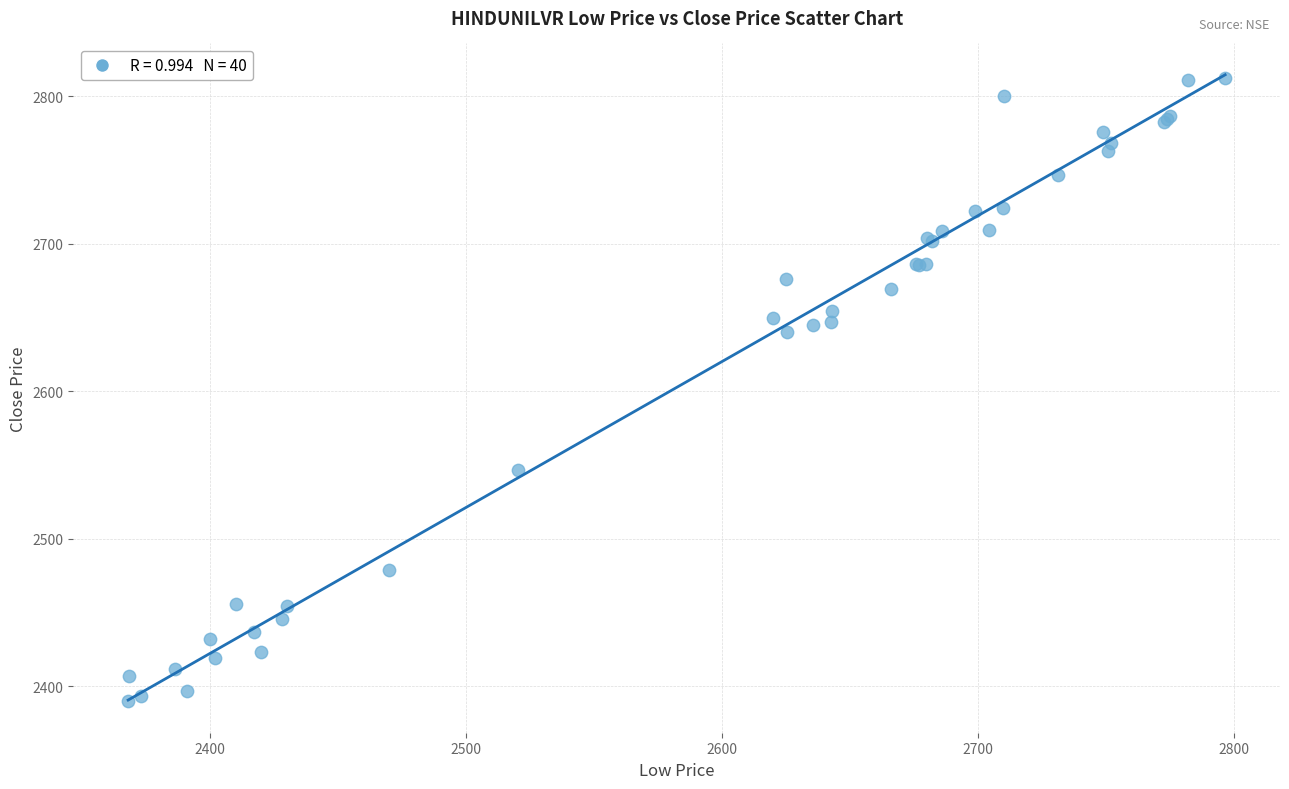

What Y value in the scatter plot is closest to 2601?

2640.1